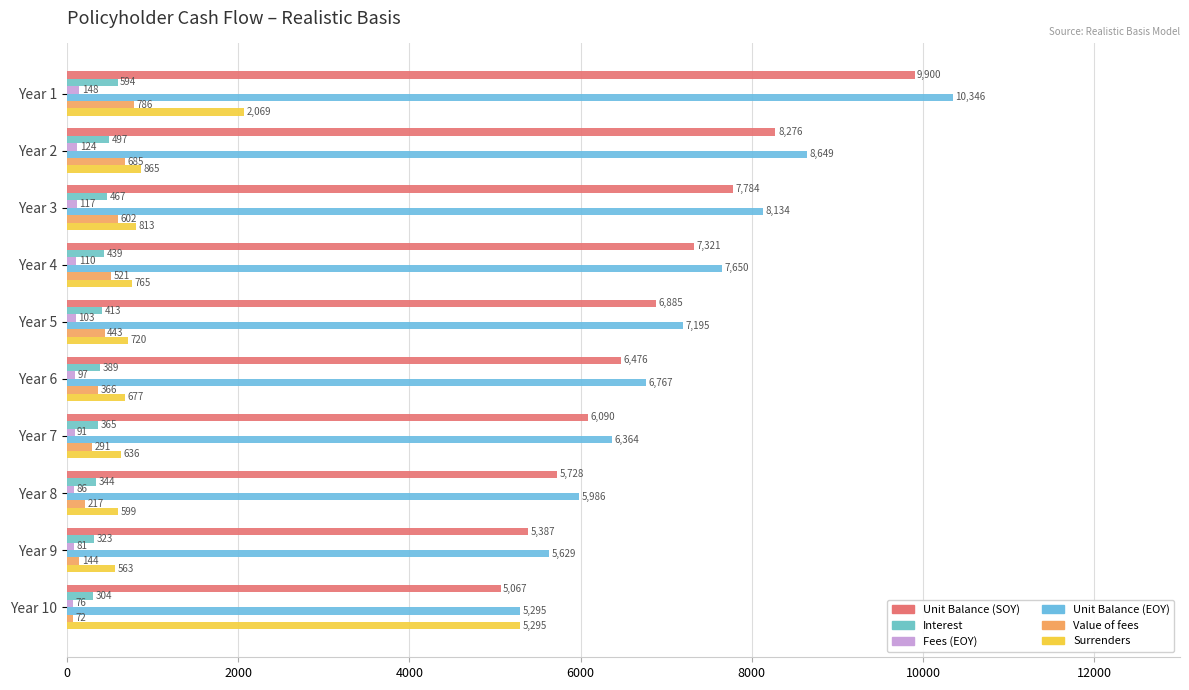

What is the value of the Unit Balance (SOY) bar at the 9th from the left?

5387.1